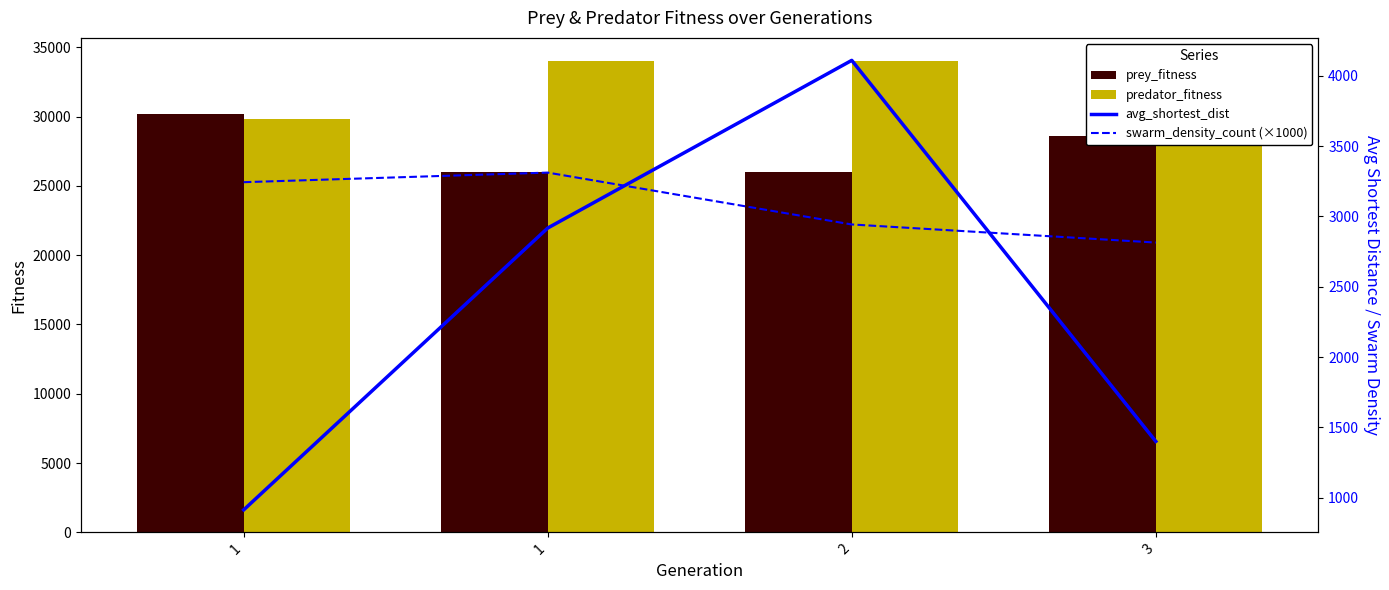

Reading right to left, list all the values displayed in this chart.

prey_fitness: 28611.0	26022.0	26026.0	30166.0
predator_fitness: 31389.0	33978.0	33974.0	29834.0
avg_shortest_dist: 1399.7	4110.7	2917.8	912.7
swarm_density_count (×1000): 2814.5	2943.2	3312.2	3244.0